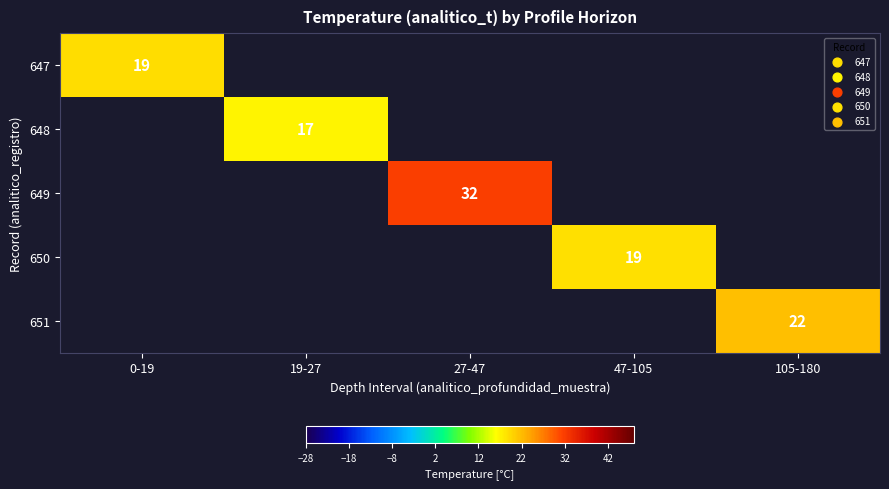

How many distinct data groups are displayed?

5